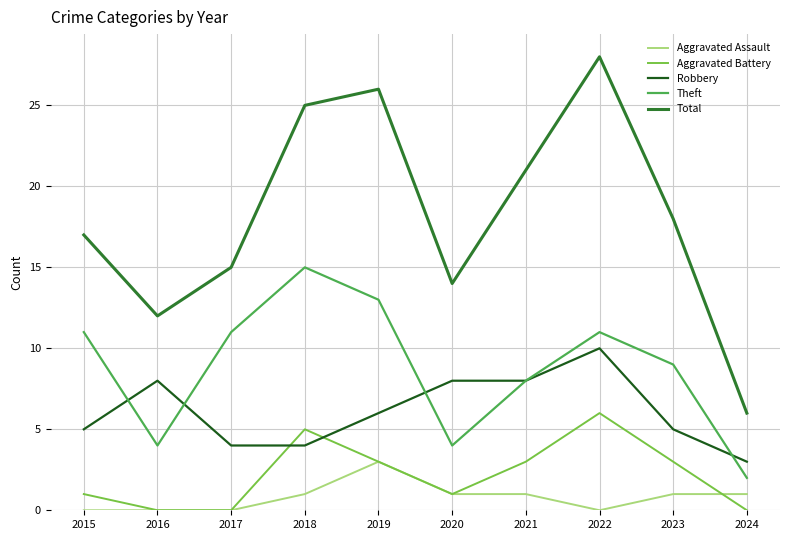

Reading left to right, transcribe all the data shown in this chart.

Aggravated Assault: 0	0	0	1	3	1	1	0	1	1
Aggravated Battery: 1	0	0	5	3	1	3	6	3	0
Robbery: 5	8	4	4	6	8	8	10	5	3
Theft: 11	4	11	15	13	4	8	11	9	2
Total: 17	12	15	25	26	14	21	28	18	6